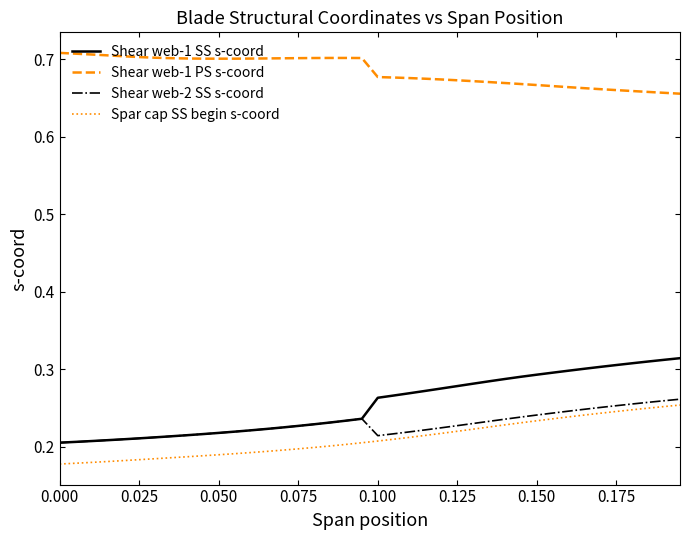

How many Spar cap SS begin s-coord values are between 0 and 1?

40